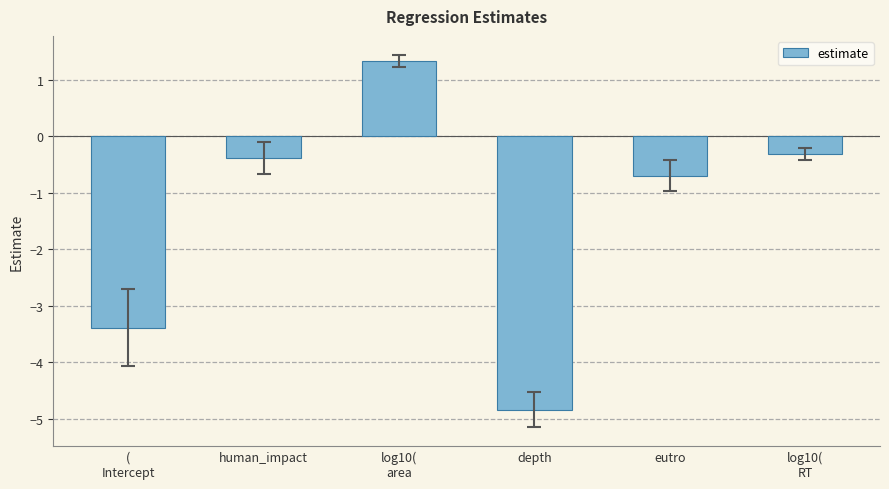

Between log10(
RT and eutro, which is larger?

log10(
RT